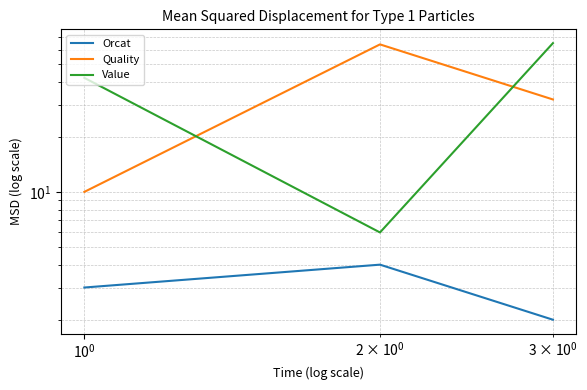

Is this an area chart (filled region under the line)?

No